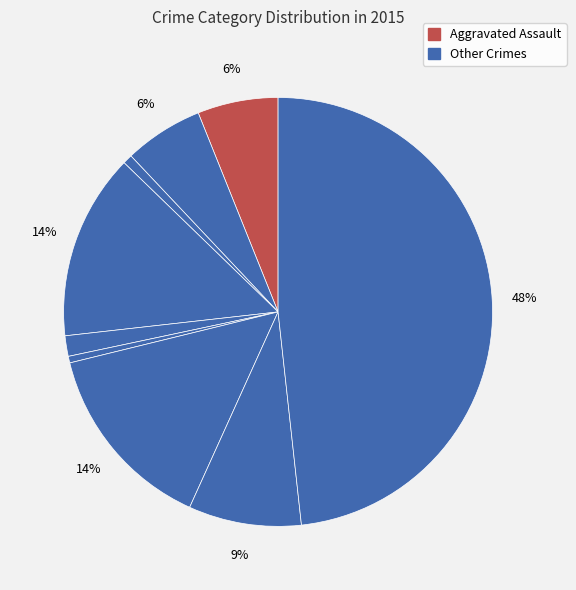

Is there a majority slice in this chart?

No